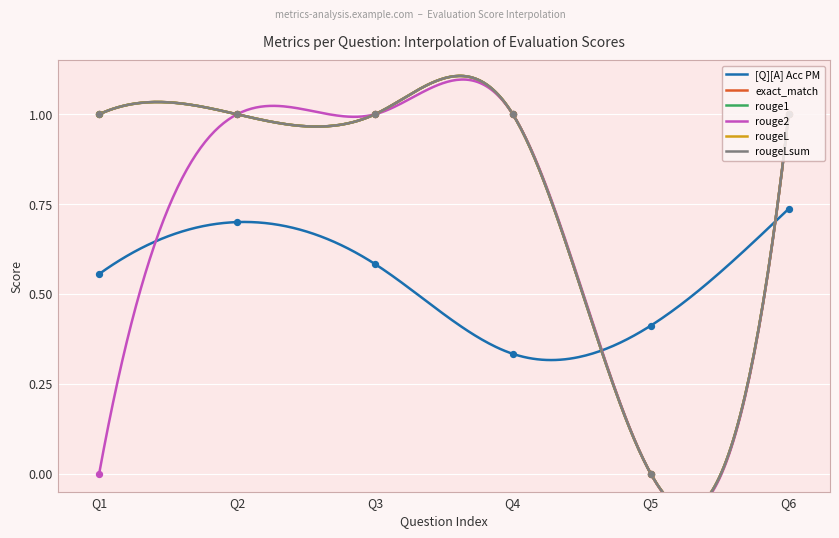

Is the value of rougeLsum at 0 greater than the value of rouge2 at 0?

Yes